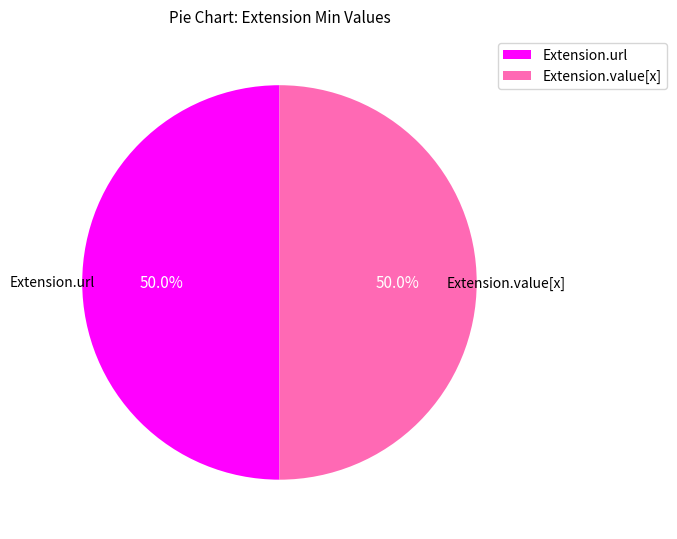

What is the ratio of the value at Extension.value[x] to the value at Extension.url?

1.0